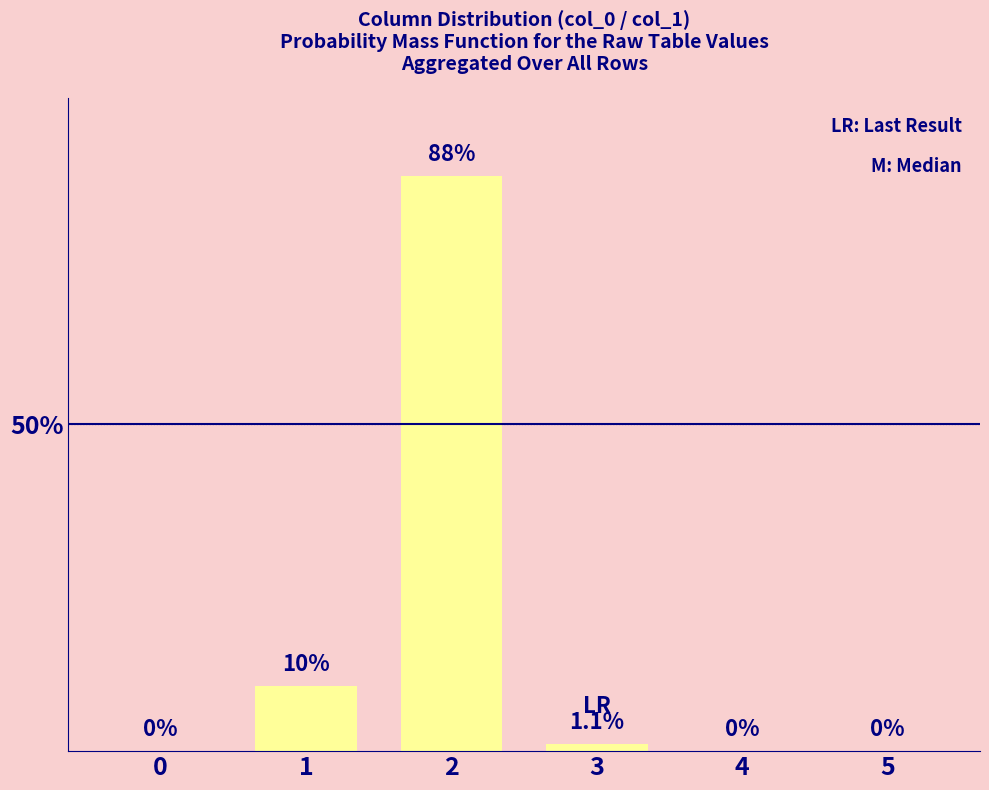

How many series are shown in this chart?

1